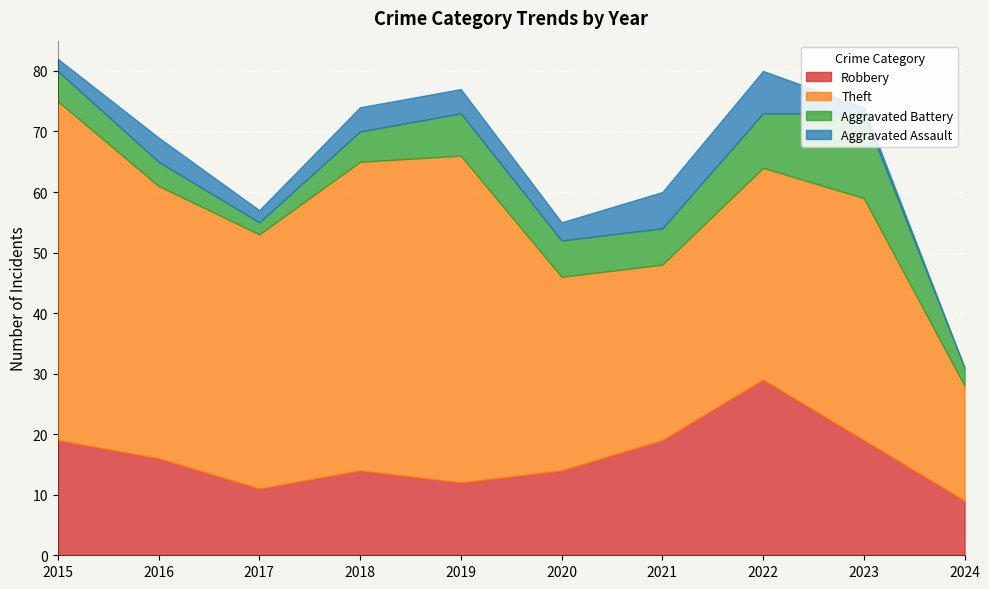

Which series has the largest range (max minus min)?

Theft